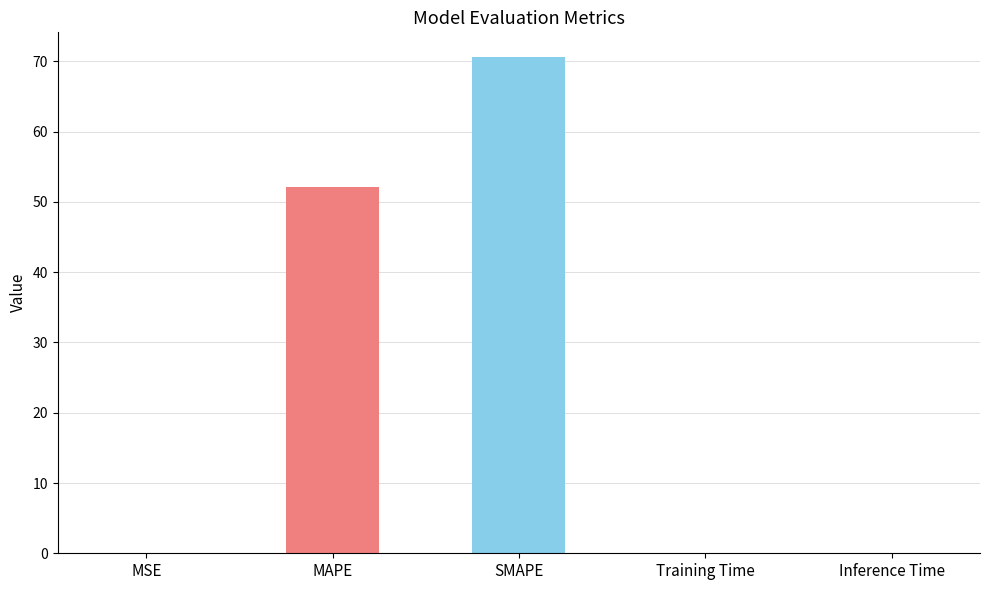

Is it true that the value at MAPE is 75.9?

False